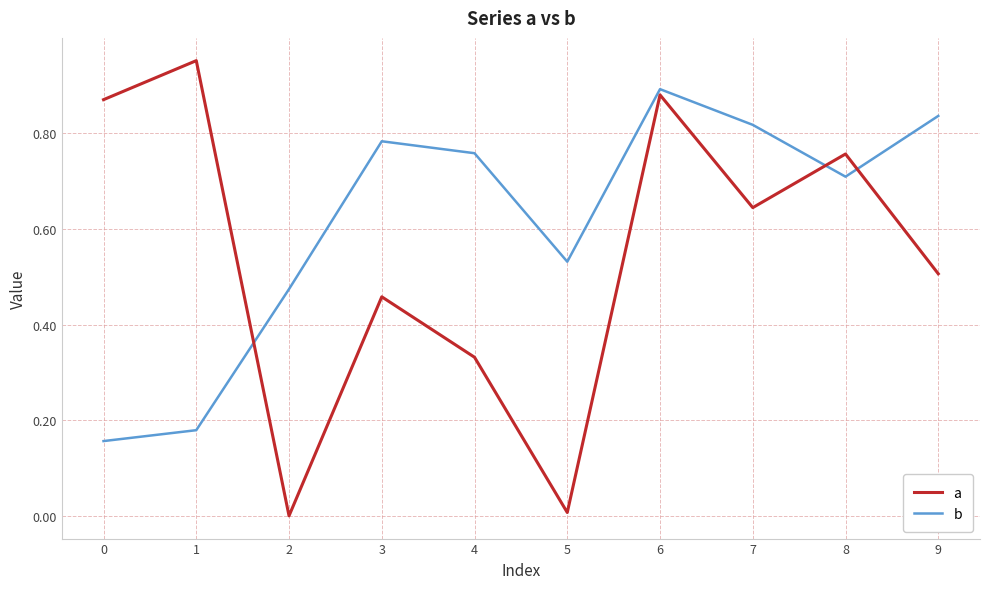

Where do a and b first cross each other?

1 and 2